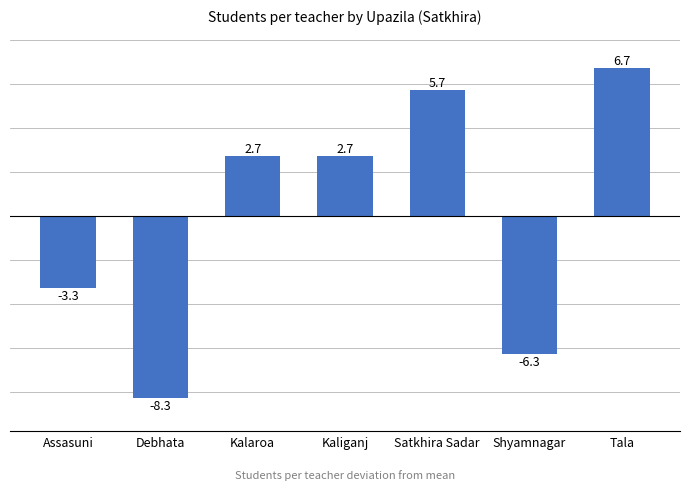

At which category does the chart reach its minimum across all series?

Debhata